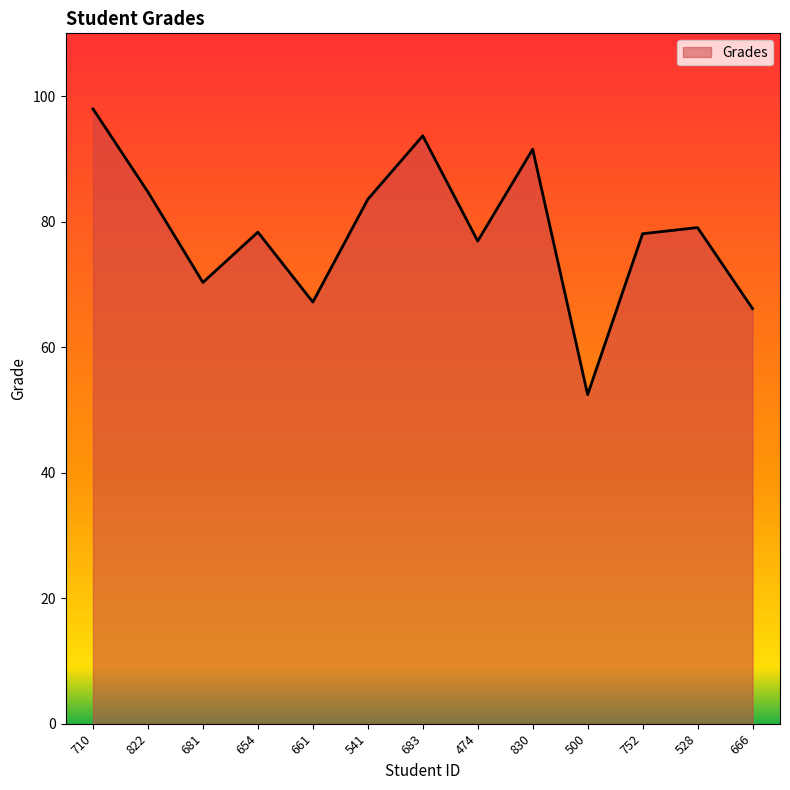

How many lines are shown in the chart?

1